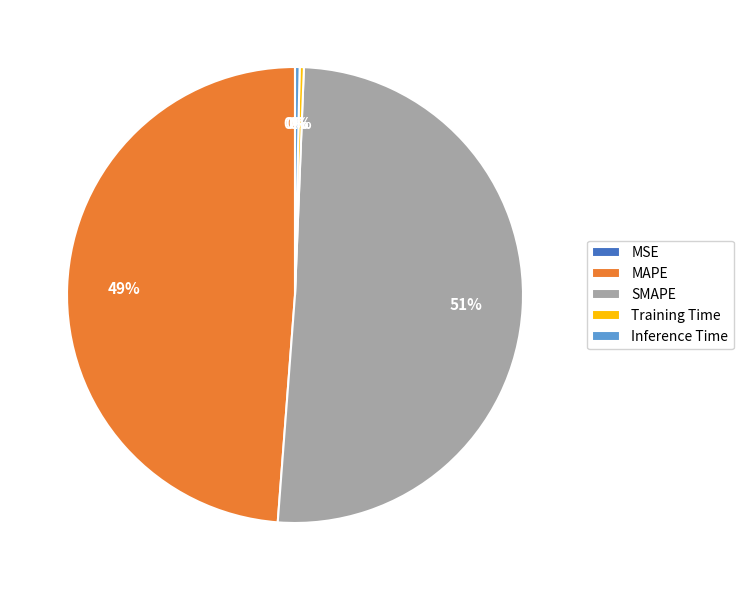

Between MAPE and Inference Time, which is larger?

MAPE